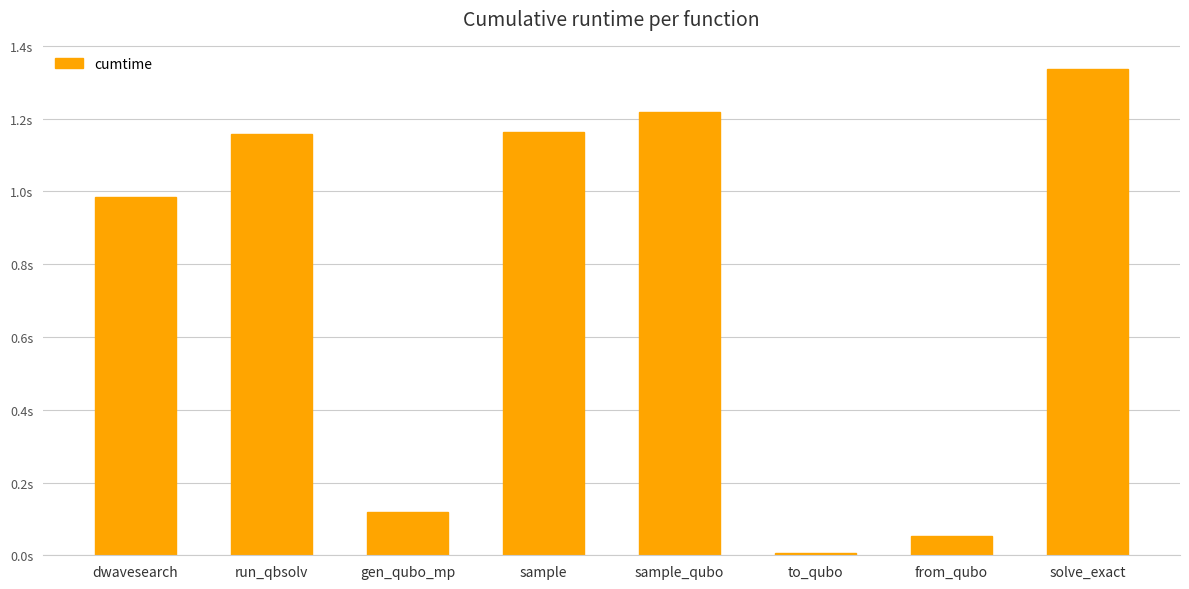

Reading right to left, what are all the values shown in this chart?

solve_exact=1.3	from_qubo=0.1	to_qubo=0.0	sample_qubo=1.2	sample=1.2	gen_qubo_mp=0.1	run_qbsolv=1.2	dwavesearch=1.0